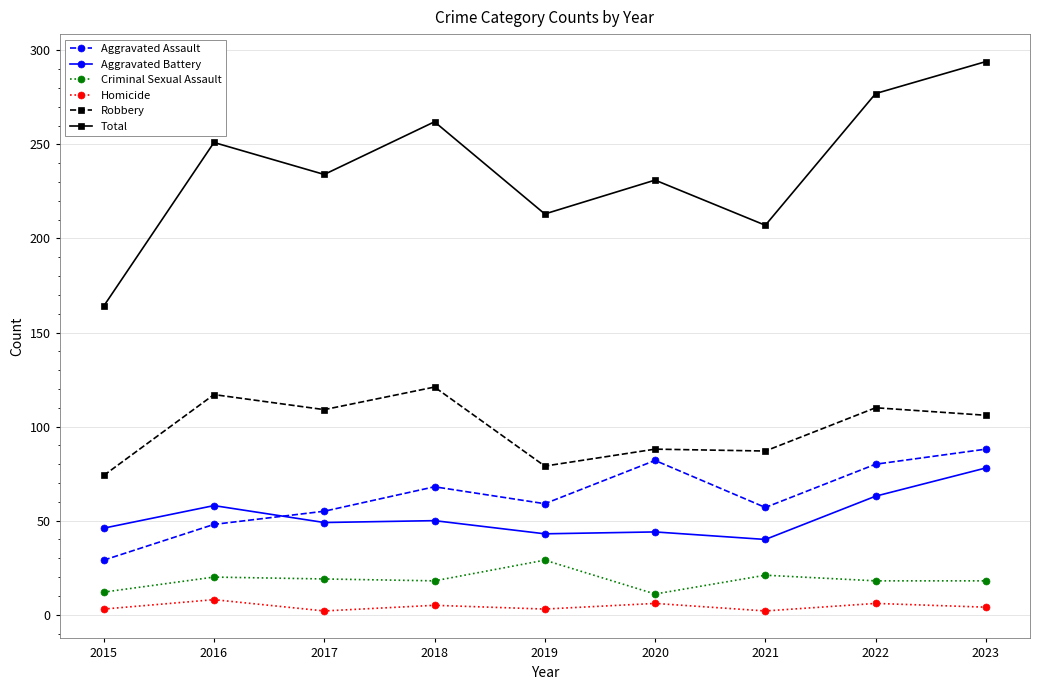

True or false: Criminal Sexual Assault has more than 1 interior local peaks.

True